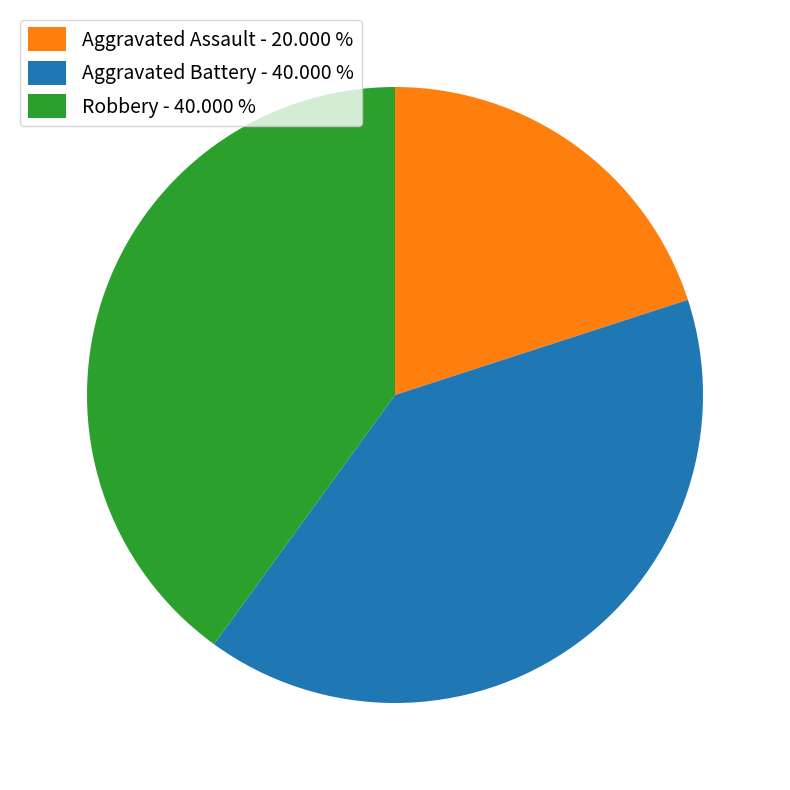

How many segments does this pie chart have?

3